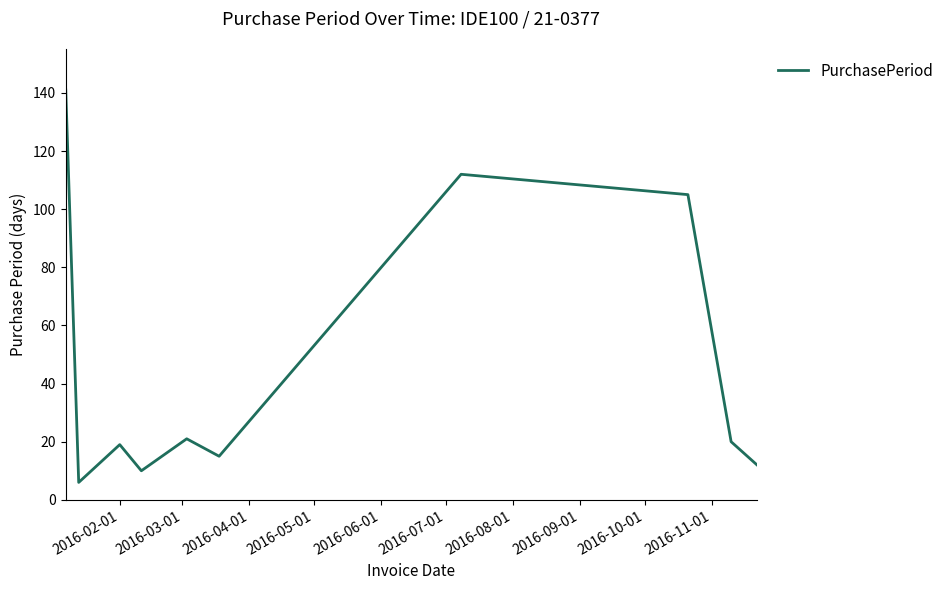

What is the minimum value shown in the chart?

6